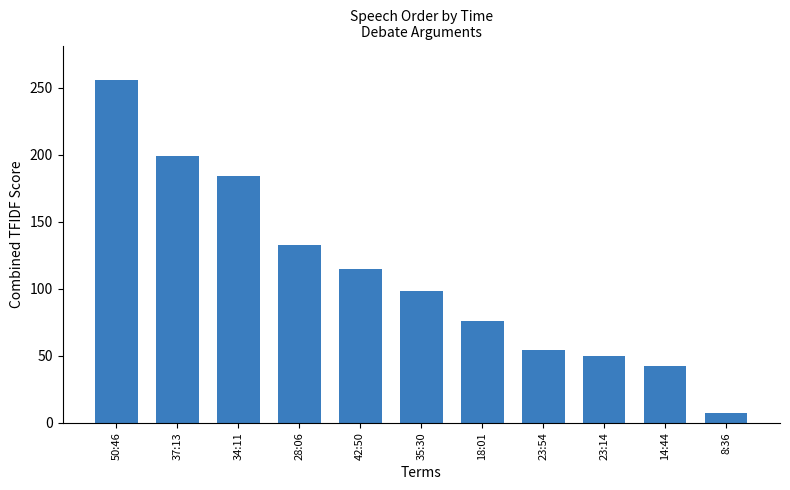

Reading left to right, transcribe all the data shown in this chart.

256	199	184	133	115	98	76	54	50	42	7